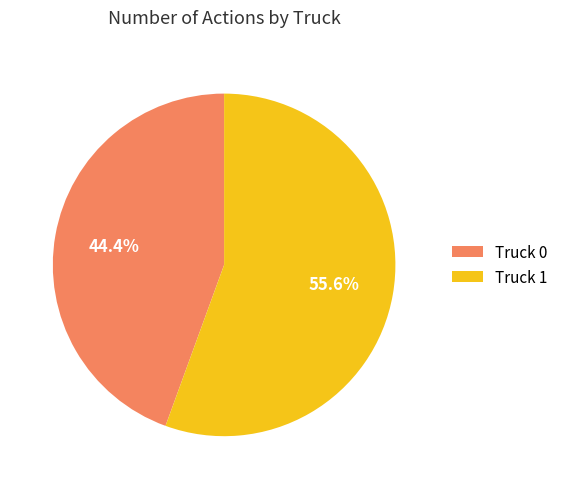

Rank the categories by value from highest to lowest.

Truck 1, Truck 0